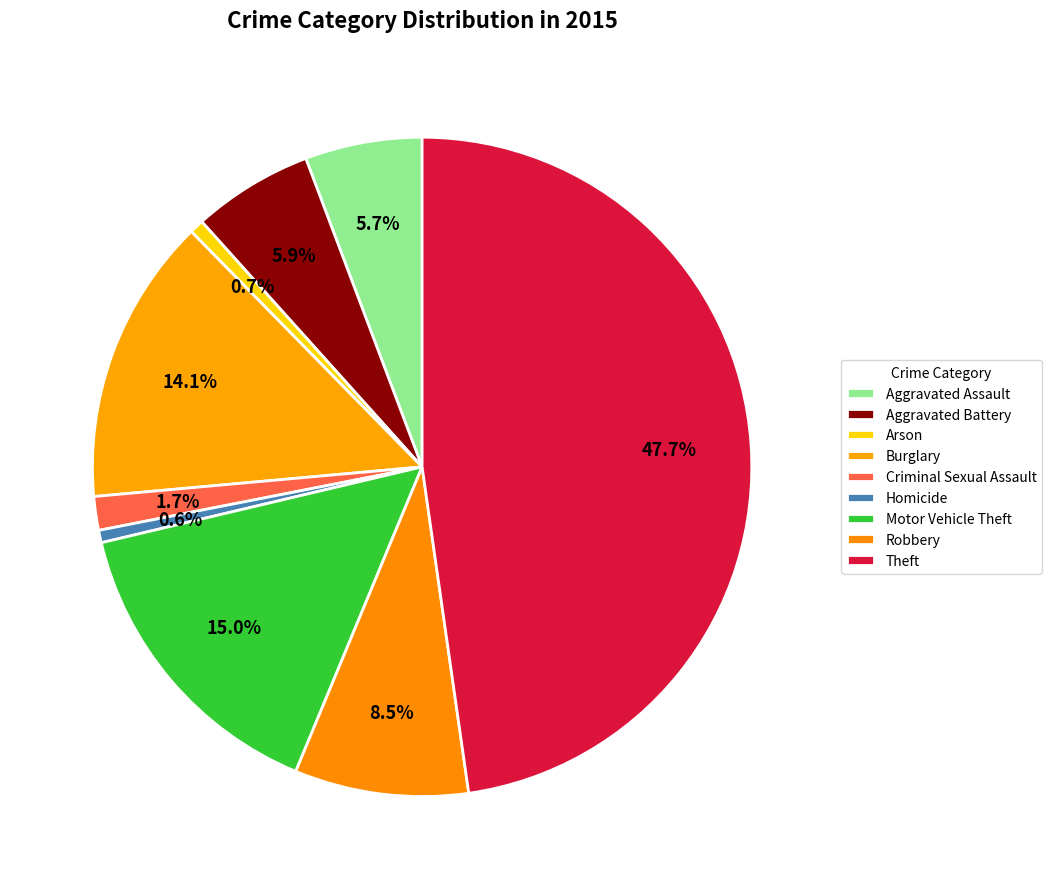

What is the change in value from Aggravated Assault to Burglary?

+96